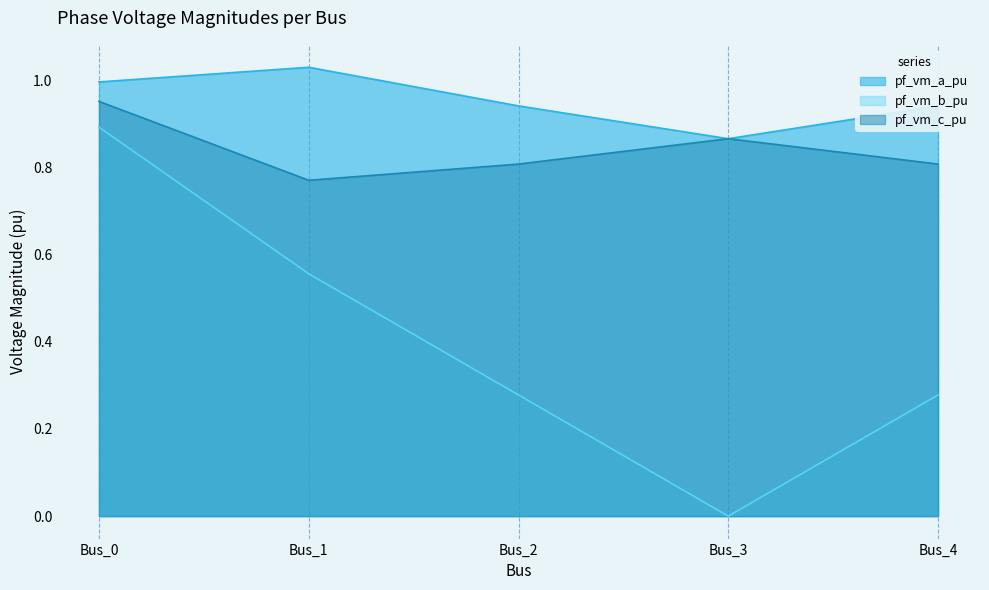

Is it true that pf_vm_b_pu equals 1.3 at Bus_0?

False